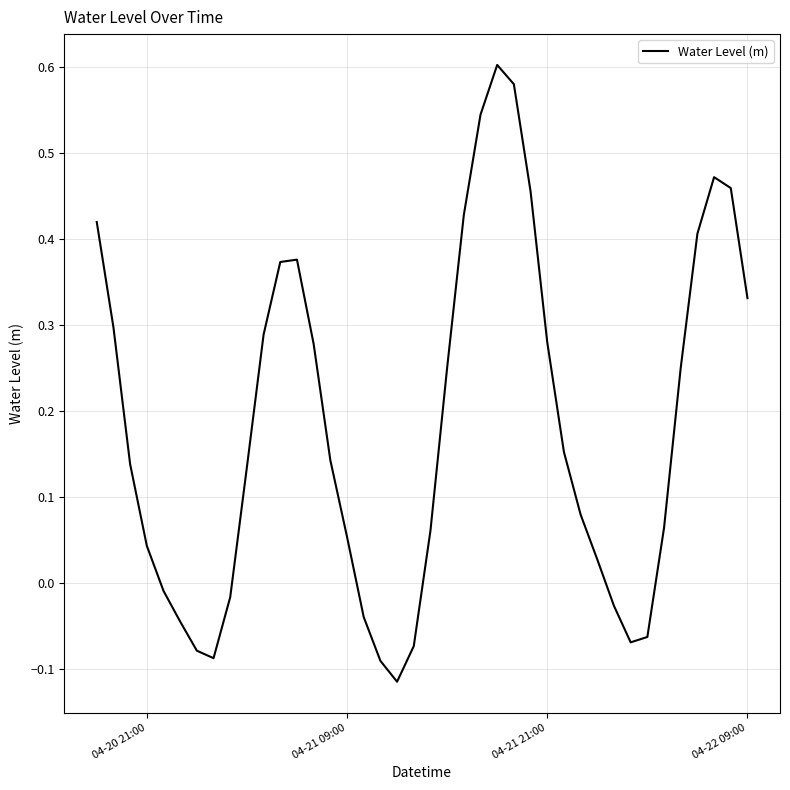

What is the difference between the maximum and minimum values?

0.7